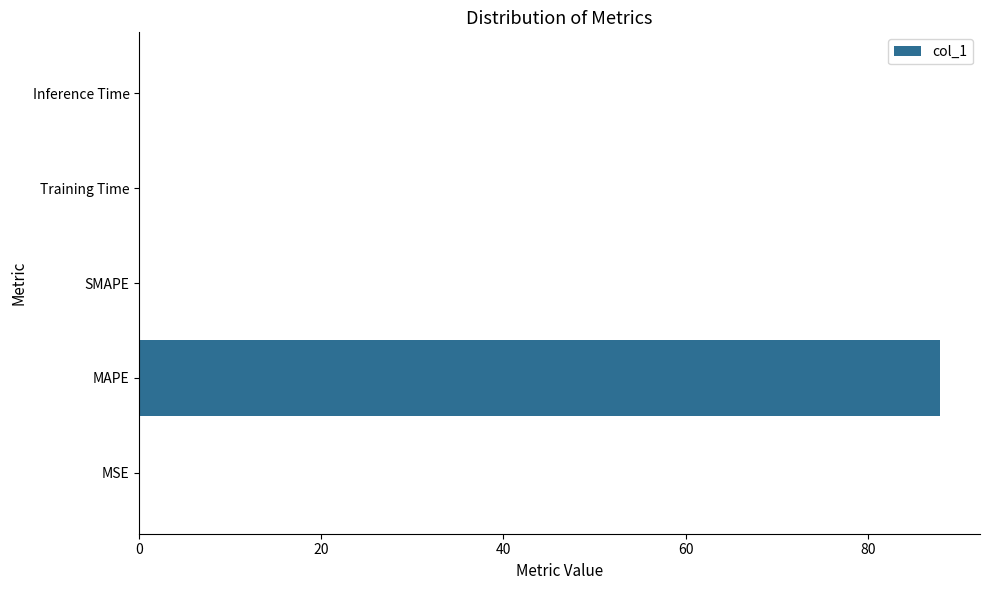

What is the sum of all values?

88.0